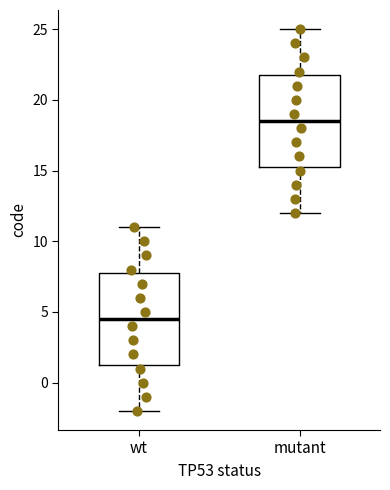

Where does the lower whisker of the box for mutant end on the y-axis? The values are not printed on the chart, so give them approximately, as read against the axis.

12.0